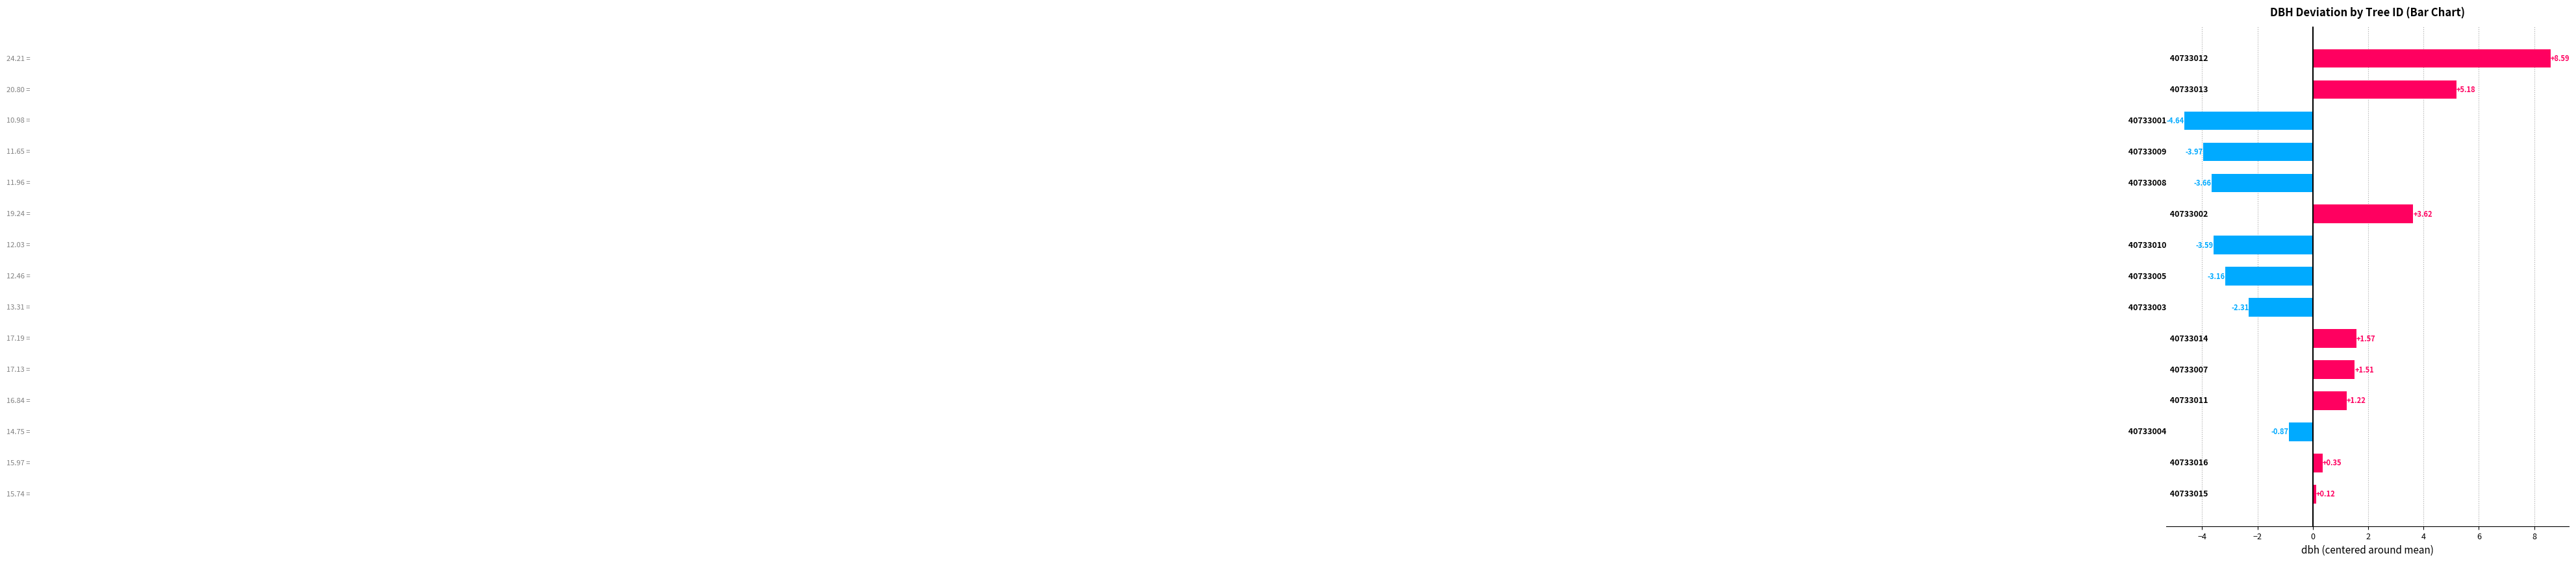

What is the difference between the maximum and minimum values?

13.2